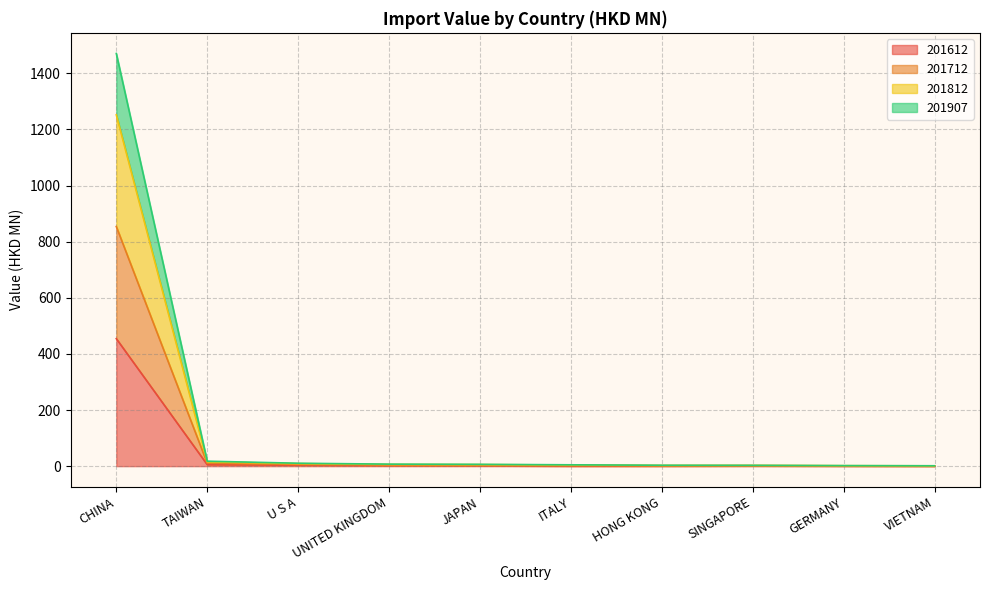

True or false: 201812 has more than 2 interior local peaks.

False